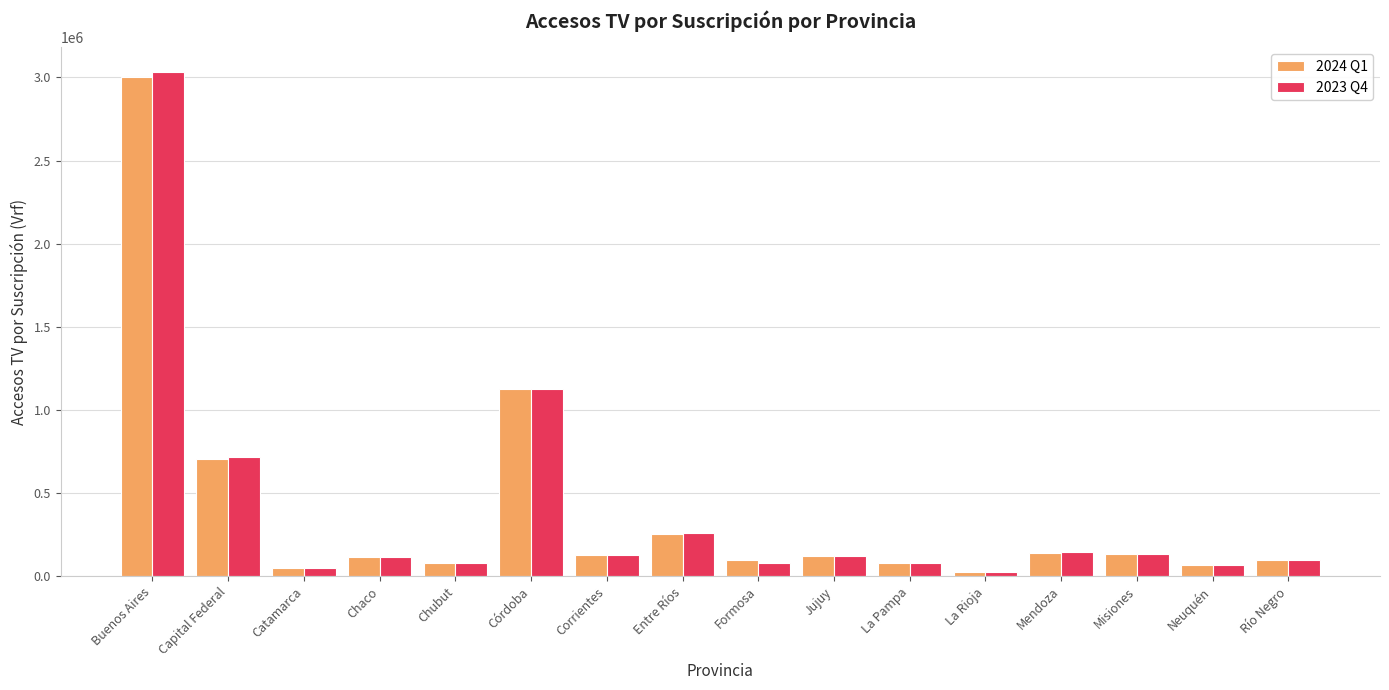

At which category does the chart reach its peak across all series?

Buenos Aires